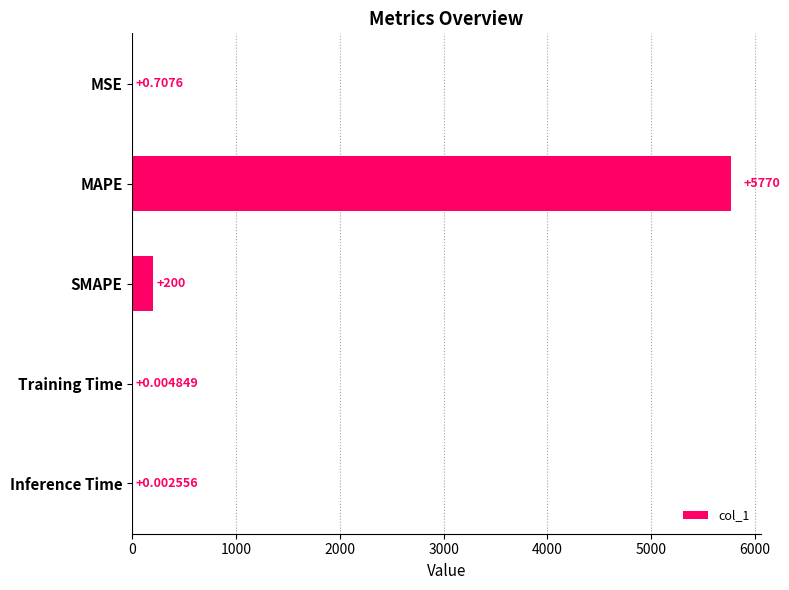

Count the number of data series in this chart.

1